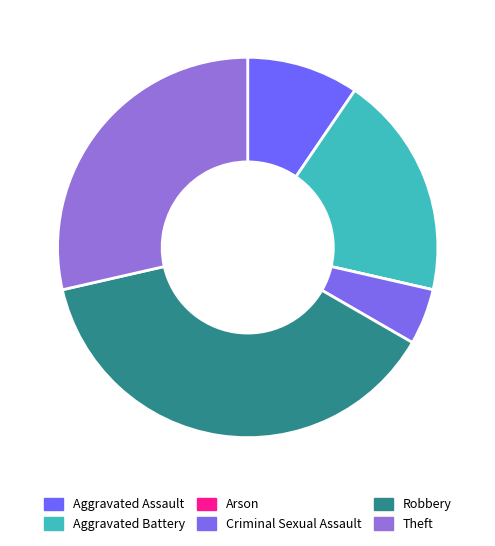

Rank the categories by value from lowest to highest.

Arson, Criminal Sexual Assault, Aggravated Assault, Aggravated Battery, Theft, Robbery